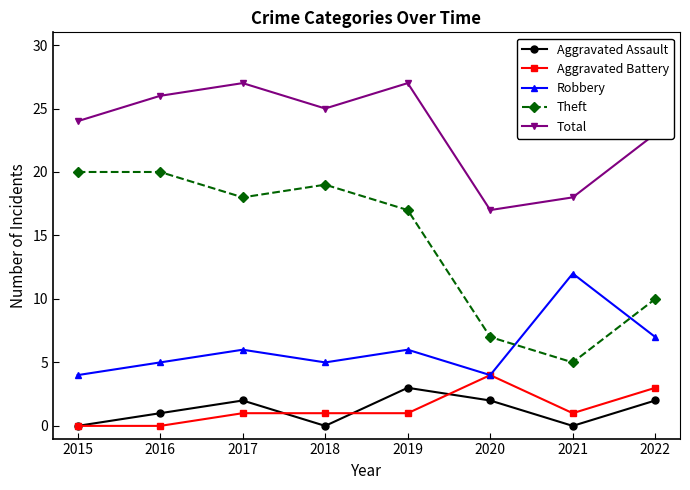

Reading left to right, what are all the values shown in this chart?

Aggravated Assault: 0	1	2	0	3	2	0	2
Aggravated Battery: 0	0	1	1	1	4	1	3
Robbery: 4	5	6	5	6	4	12	7
Theft: 20	20	18	19	17	7	5	10
Total: 24	26	27	25	27	17	18	23